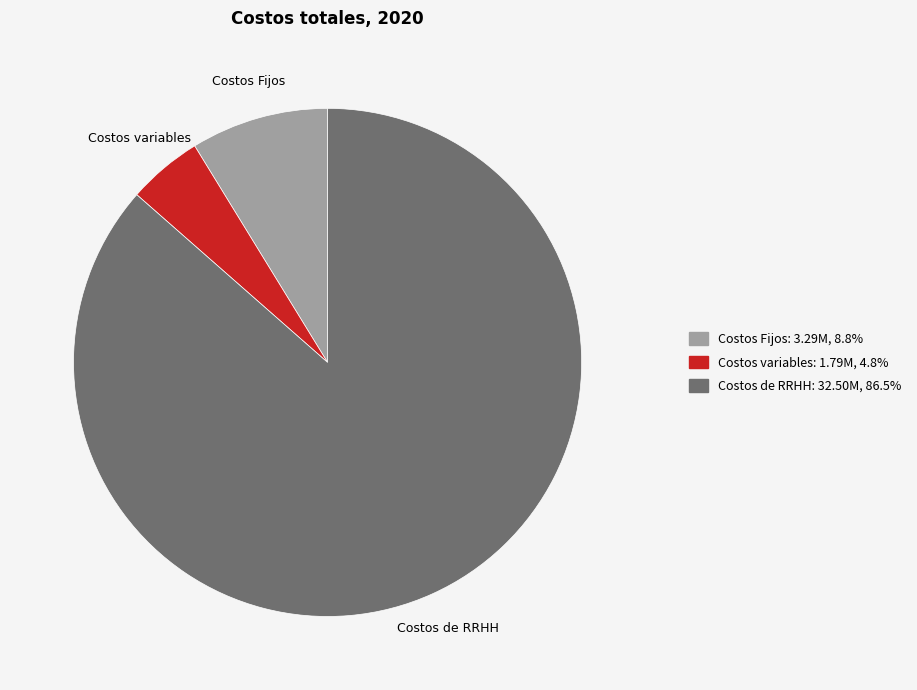

Rank the categories by value from highest to lowest.

Costos de RRHH, Costos Fijos, Costos variables